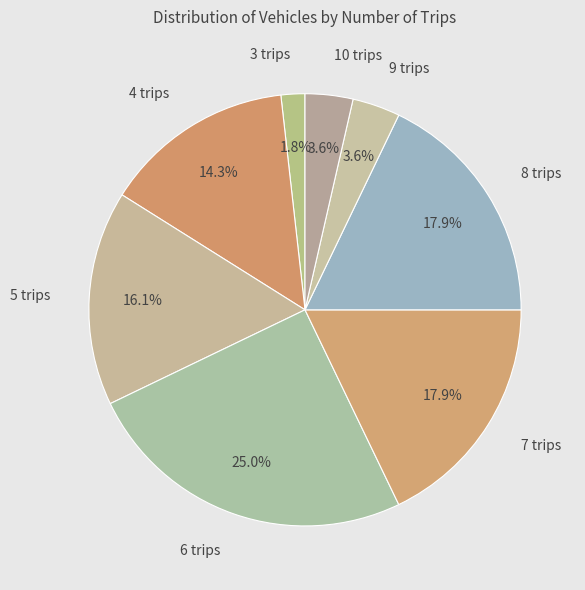

Does 10 trips account for over 50% of the chart?

No